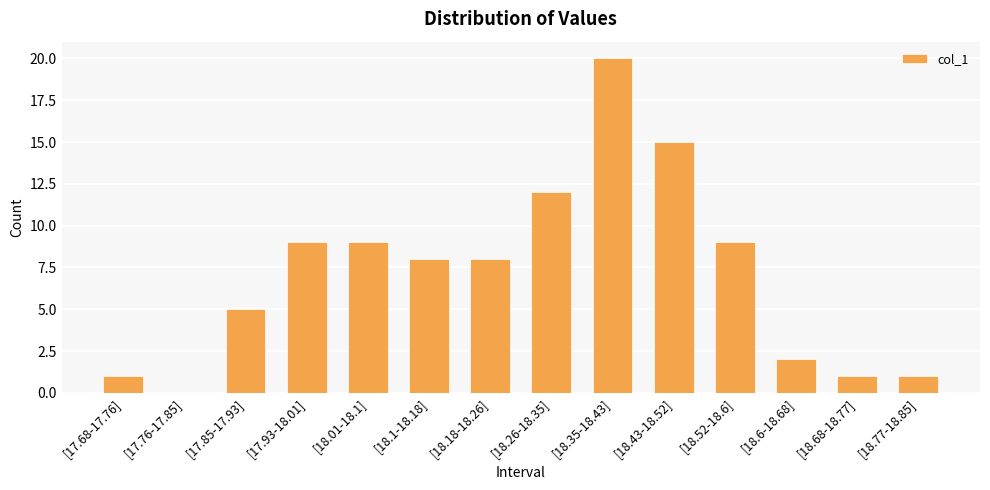

What is the maximum value shown in the chart?

20